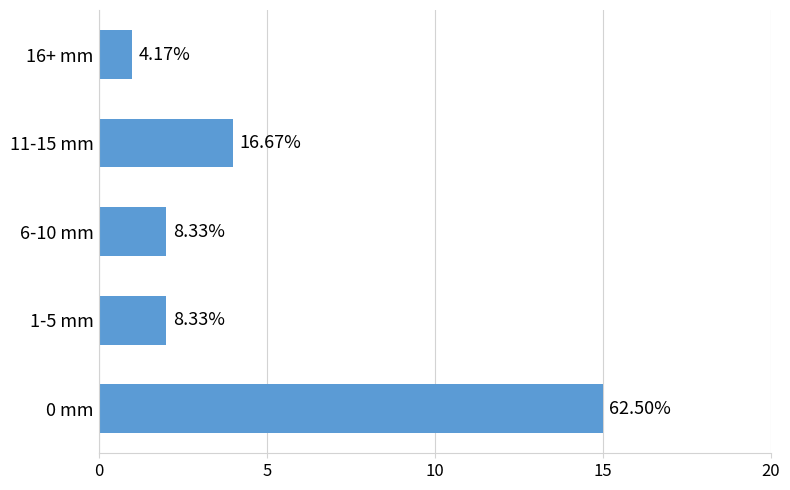

Are the bars horizontal?

Yes